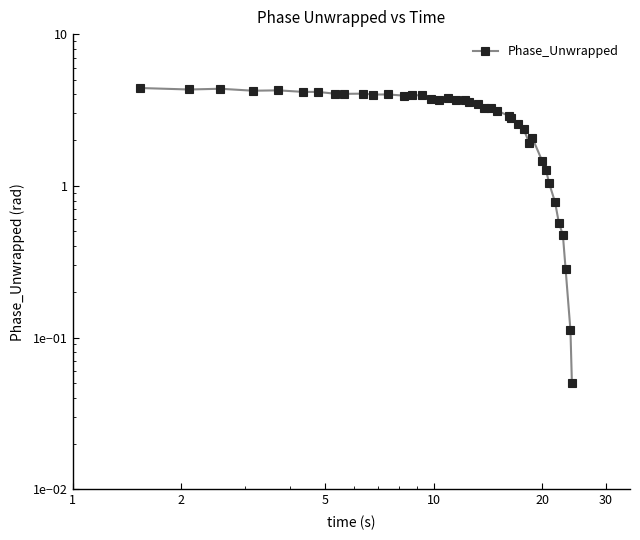

Between 31 and 17, which is larger?

17